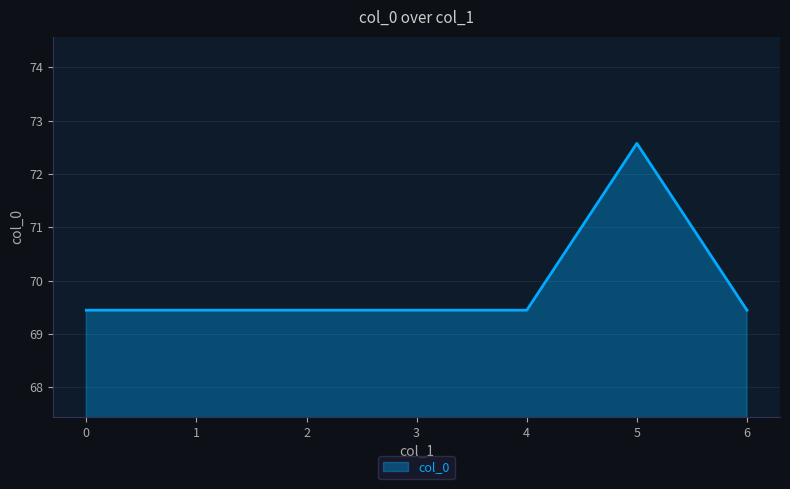

What is the average value?

69.9